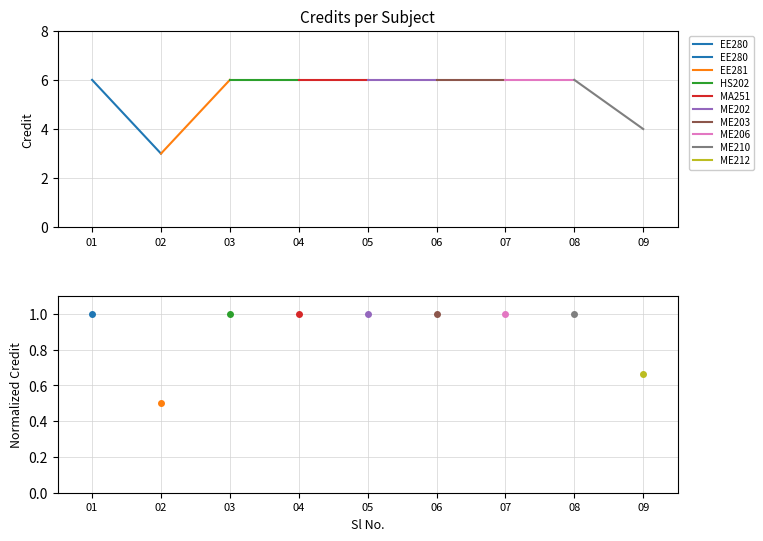

What value does the data have at 01?

6